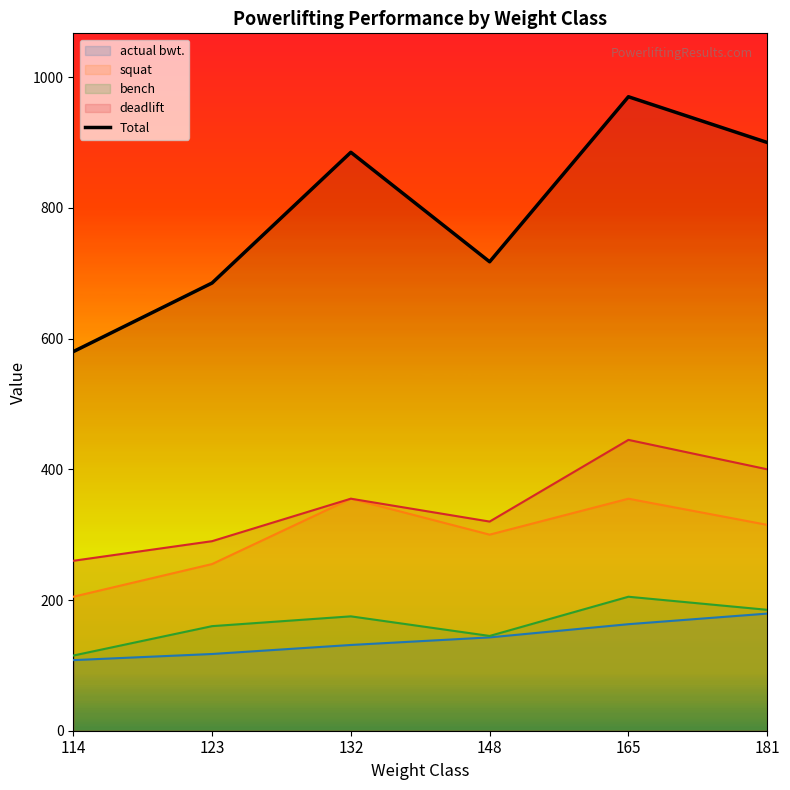

List the labels in order of value, largest first.

165, 181, 132, 148, 123, 114